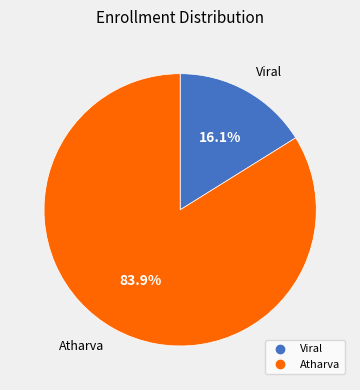

Is it true that Atharva is 70% of the pie?

False